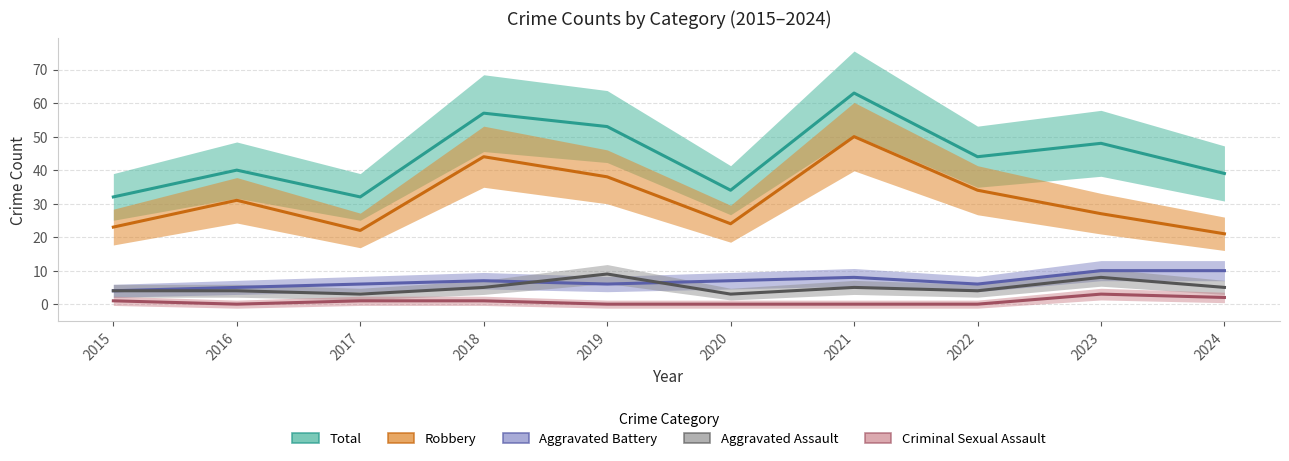

Which series has the largest total across all categories?

Total